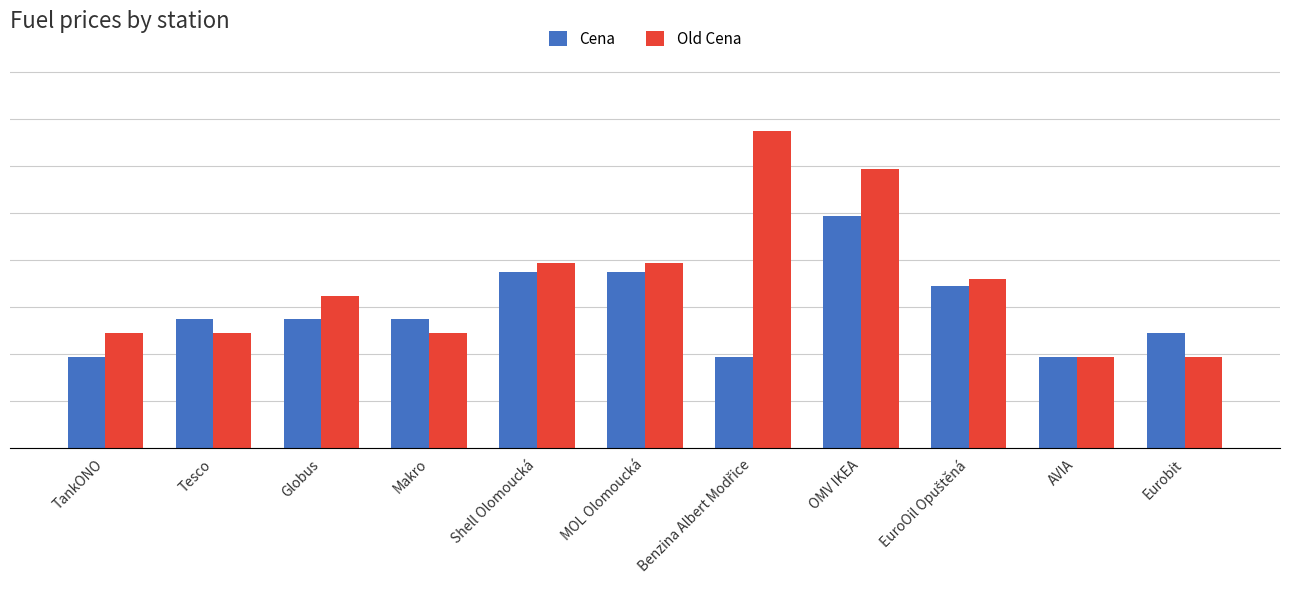

Does the chart contain any negative values?

No